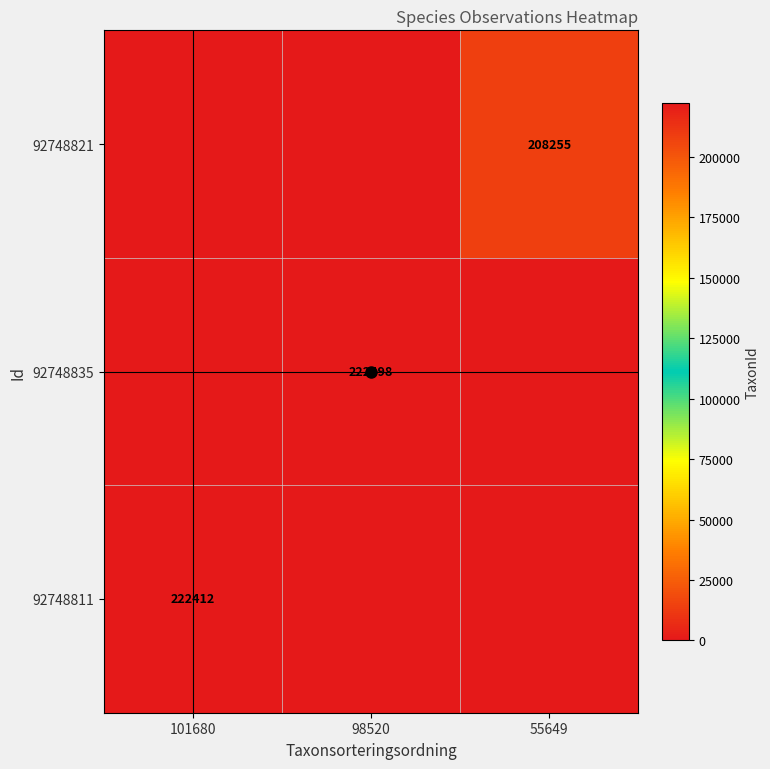

The 92748811 series shows 0 at 55649. True or false?

True